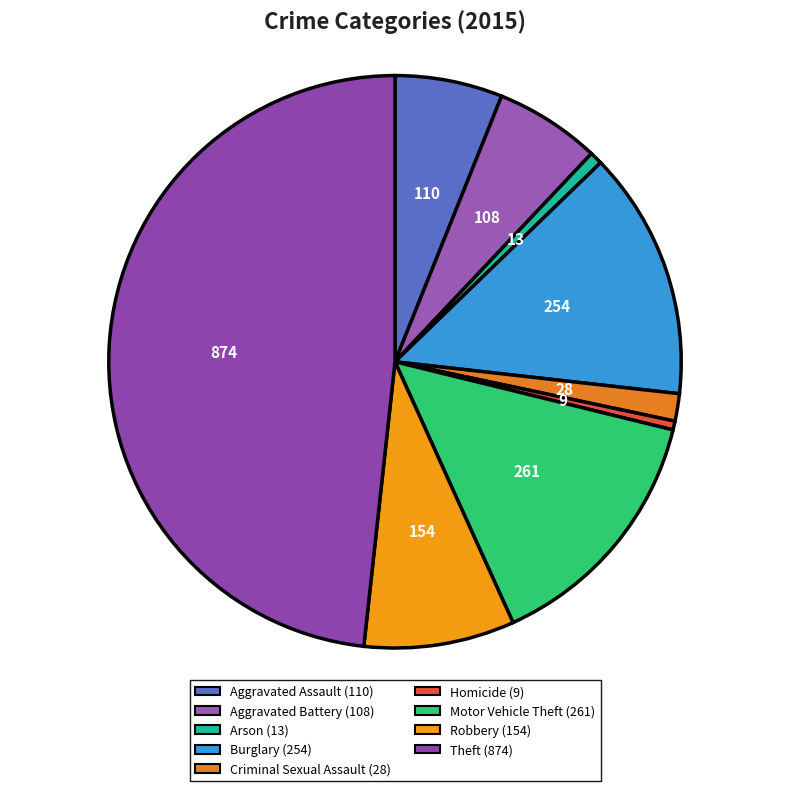

Count the number of slices in the pie.

9